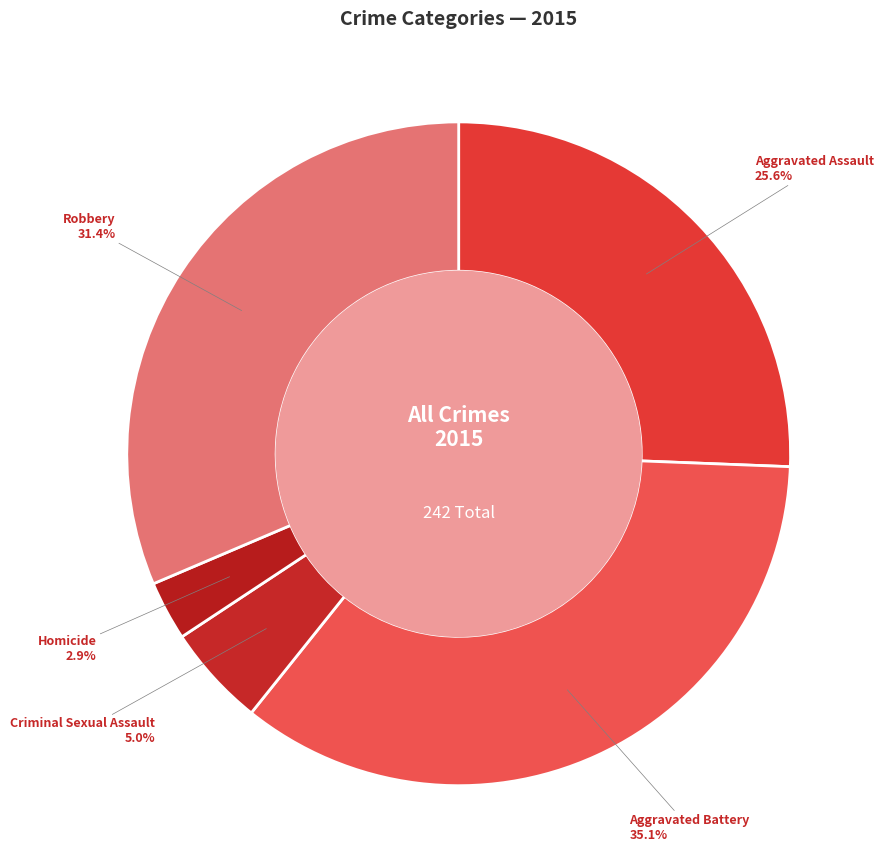

How many segments does this pie chart have?

5